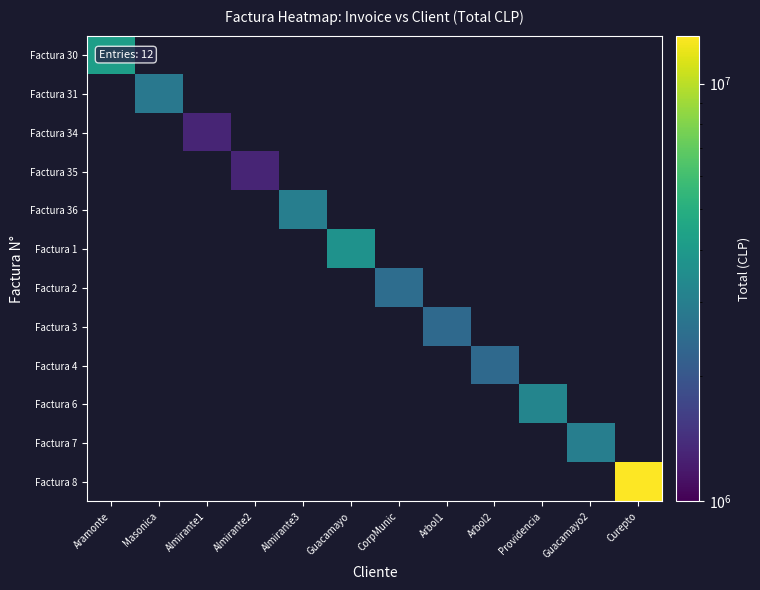

At how many categories does at least one series exceed 2607178?

7